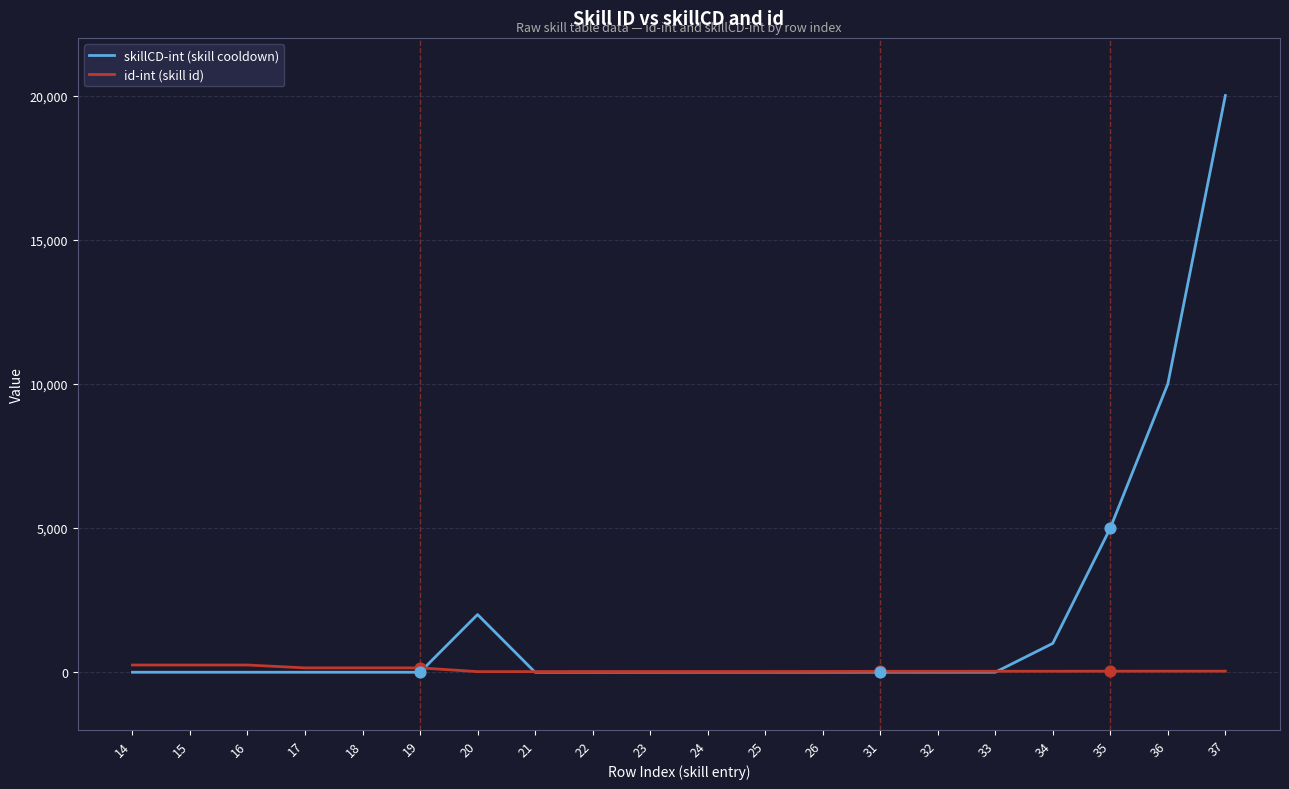

Is the value of id-int (skill id) at 35 greater than the value of skillCD-int (skill cooldown) at 37?

No